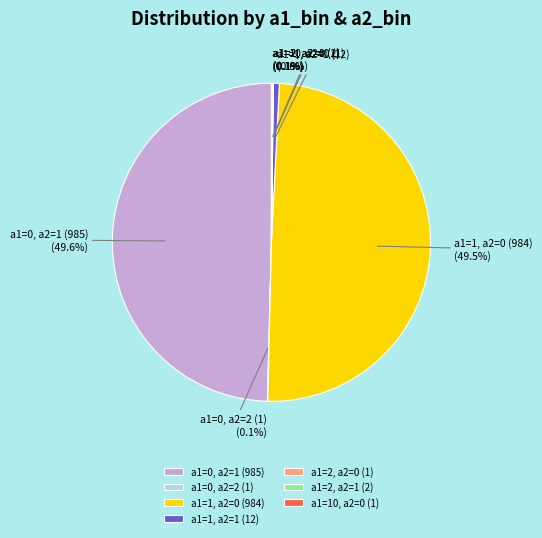

How much of the chart is everything except a1=1, a2=0 (984)?

50.5%